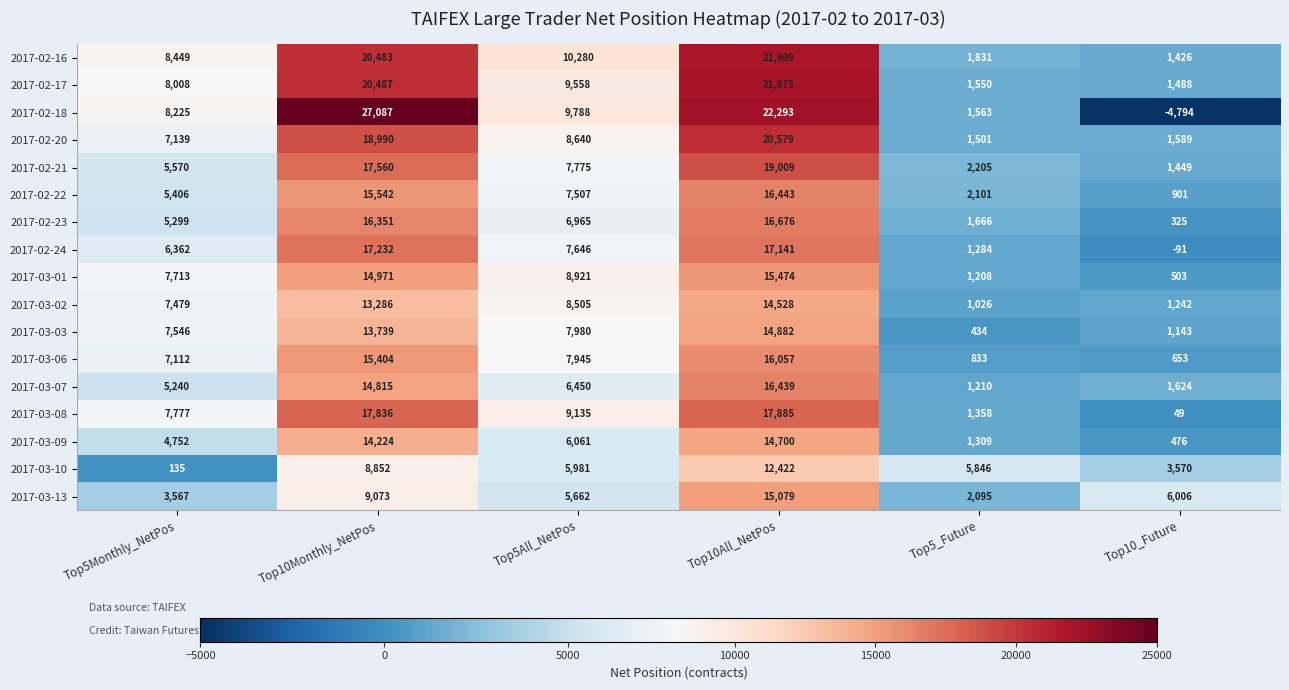

The 2017-02-18 series shows -8263 at Top10_Future. True or false?

False